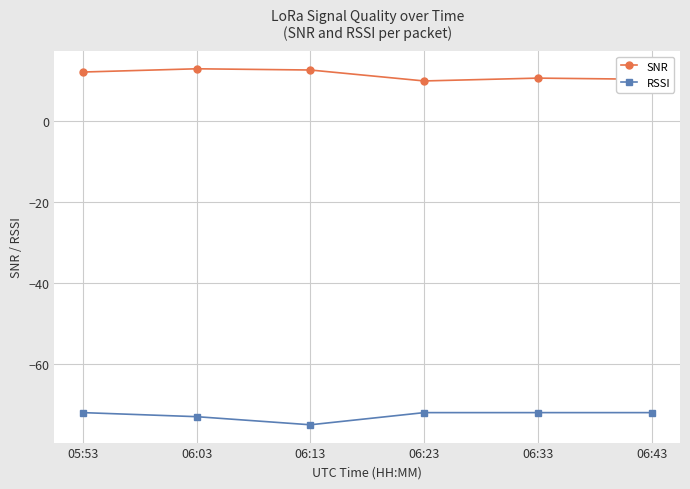

Is it true that RSSI equals -73.0 at 06:03?

True